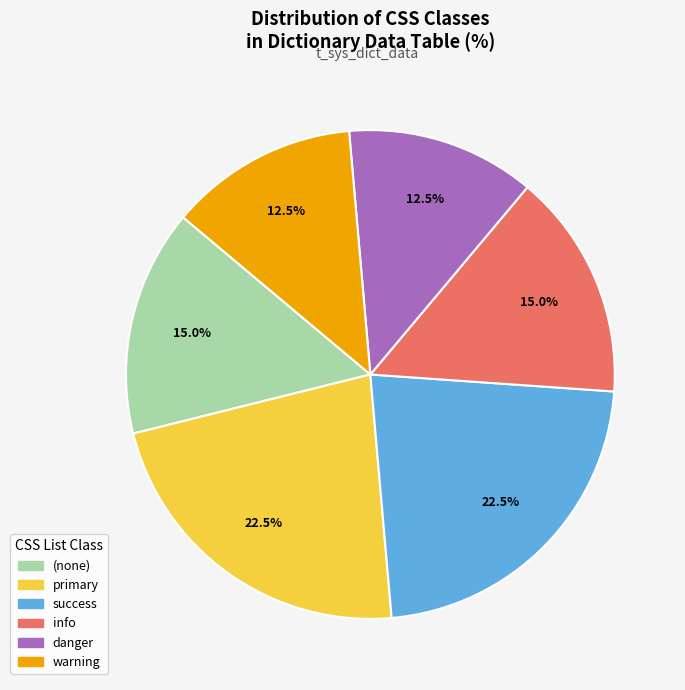

Is there any slice that represents more than half of the pie?

No